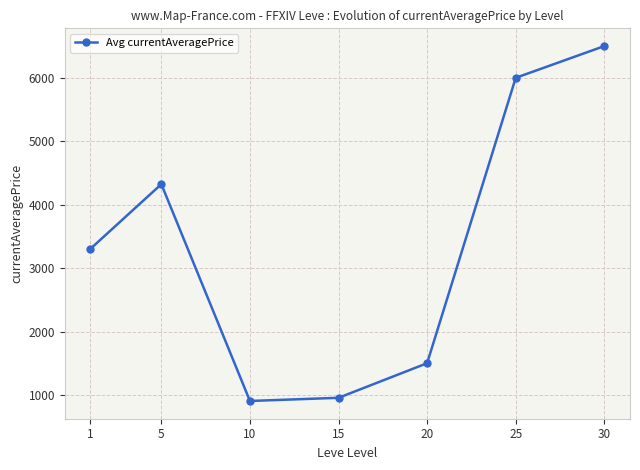

Reading left to right, list all the values displayed in this chart.

1=3307	5=4325	10=910	15=960	20=1505	25=6000	30=6500